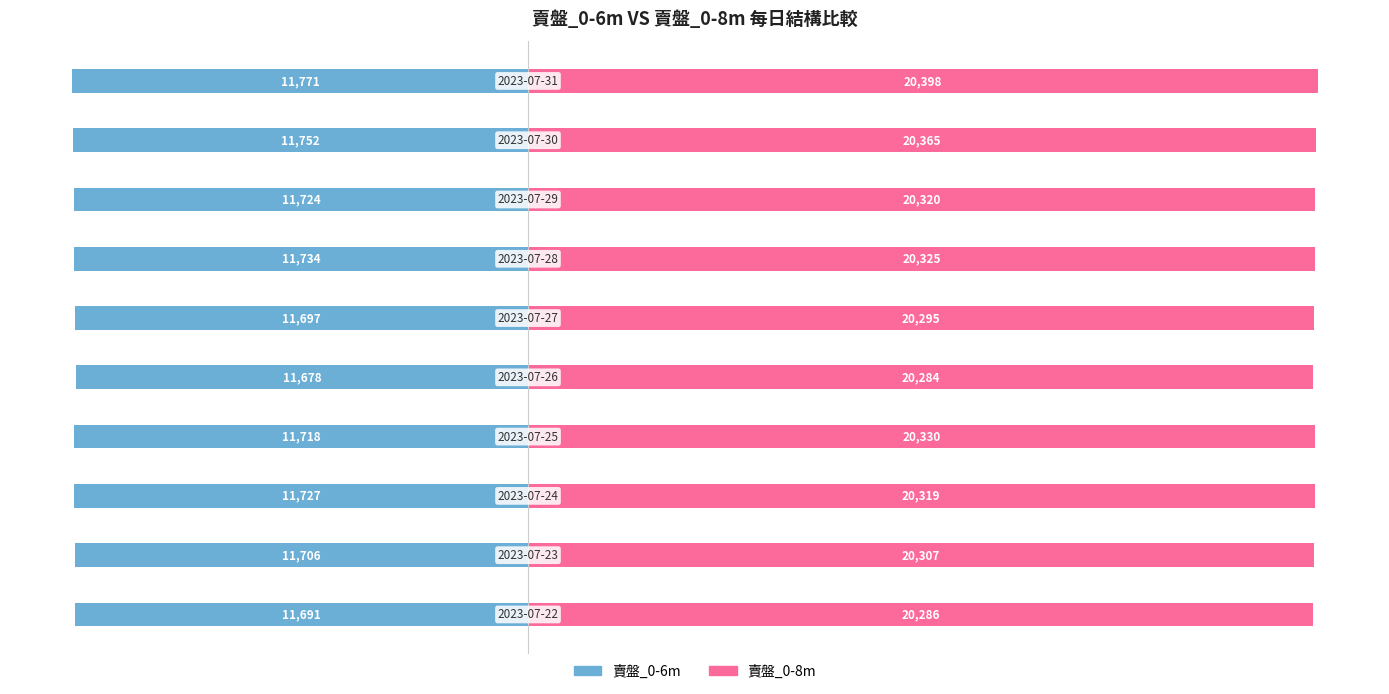

The 賣盤_0-8m series shows 9882 at 5000. True or false?

False